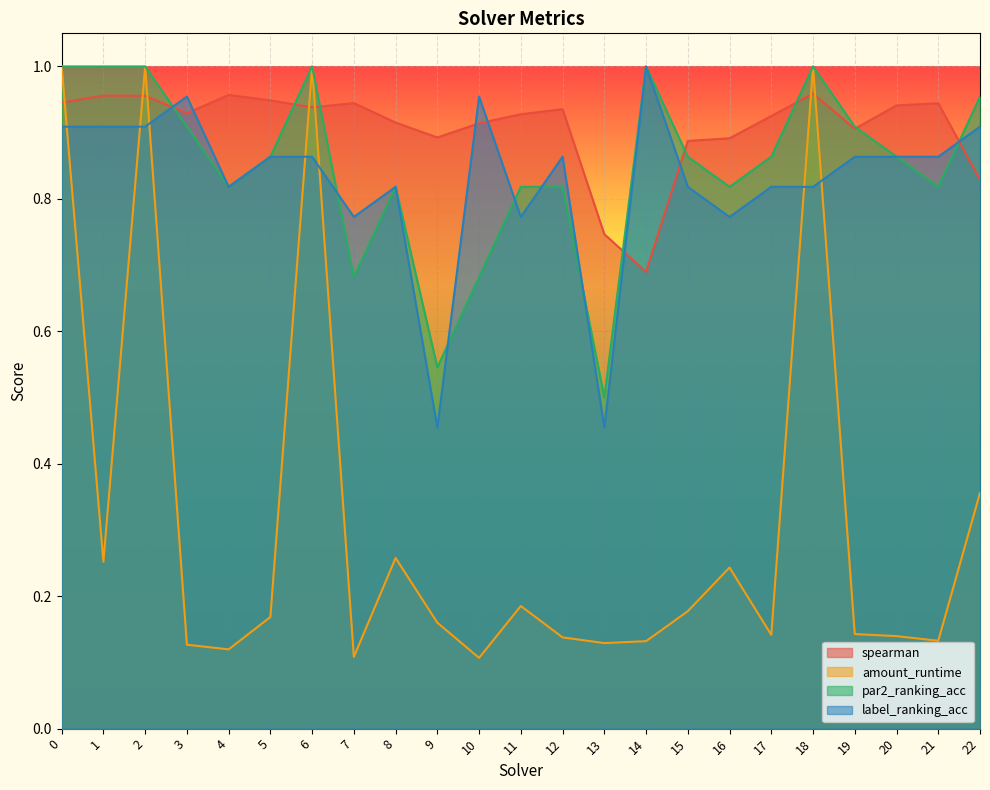

The par2_ranking_acc series shows 0.7 at 10. True or false?

True